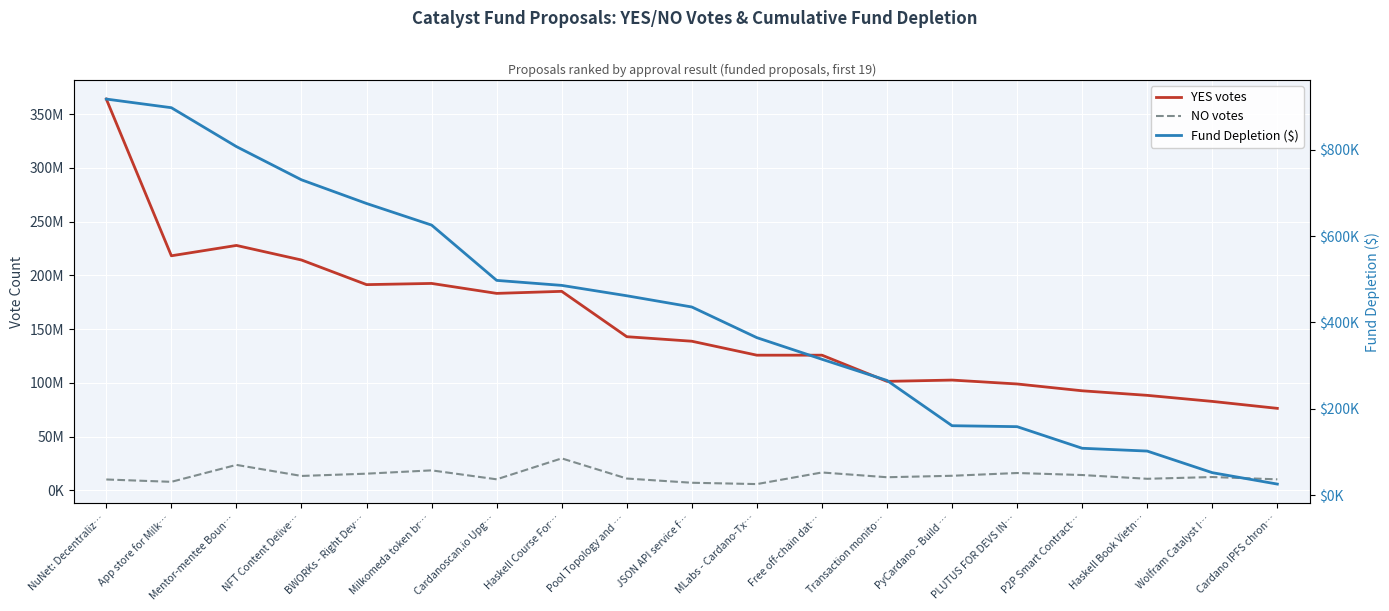

True or false: NO votes and YES votes cross at least once.

False